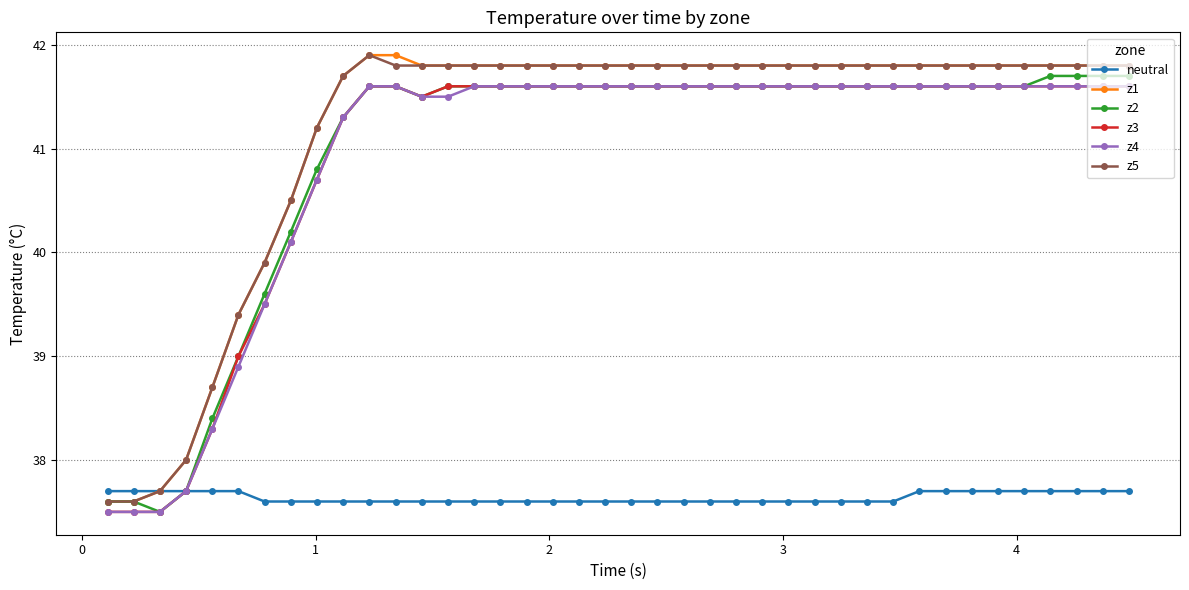

What is the value of the neutral point at the 4th from the left?

37.7